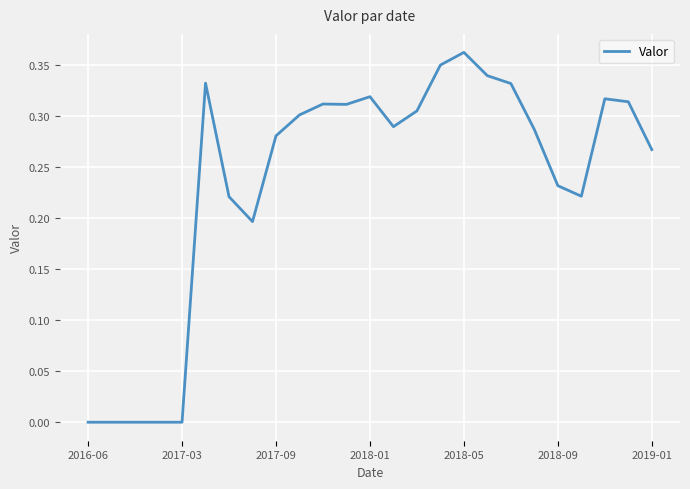

Which category has the highest value across all series?

2018-05